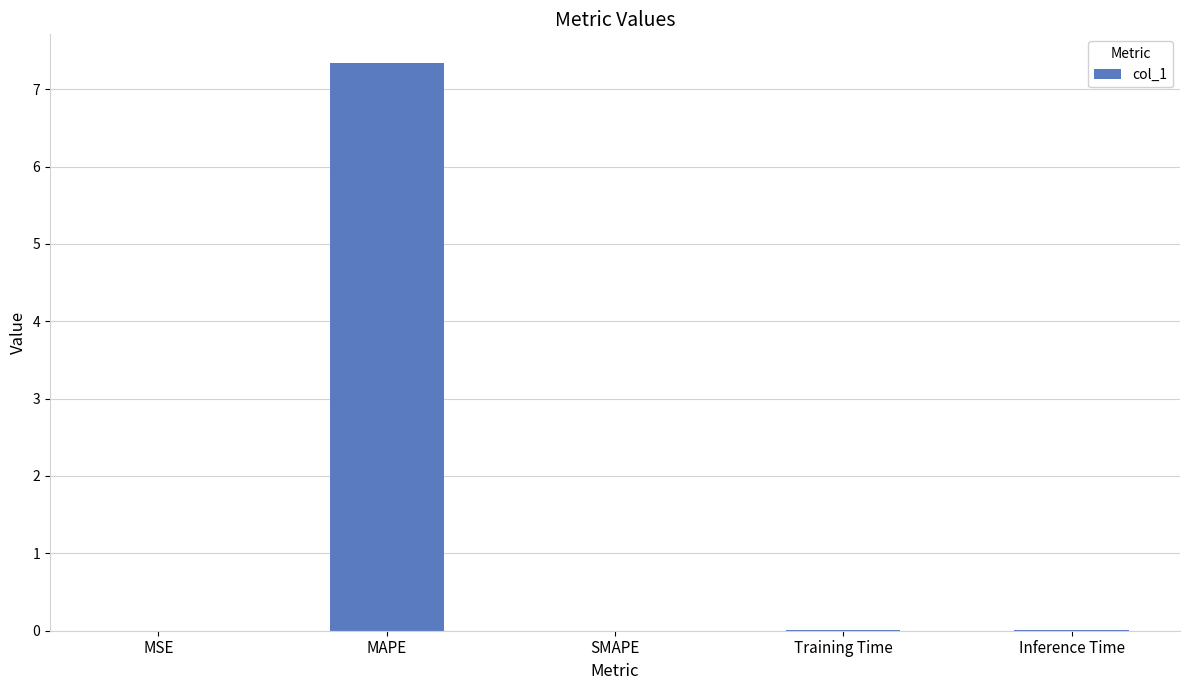

What is the sum of the values at MAPE and SMAPE?

7.3